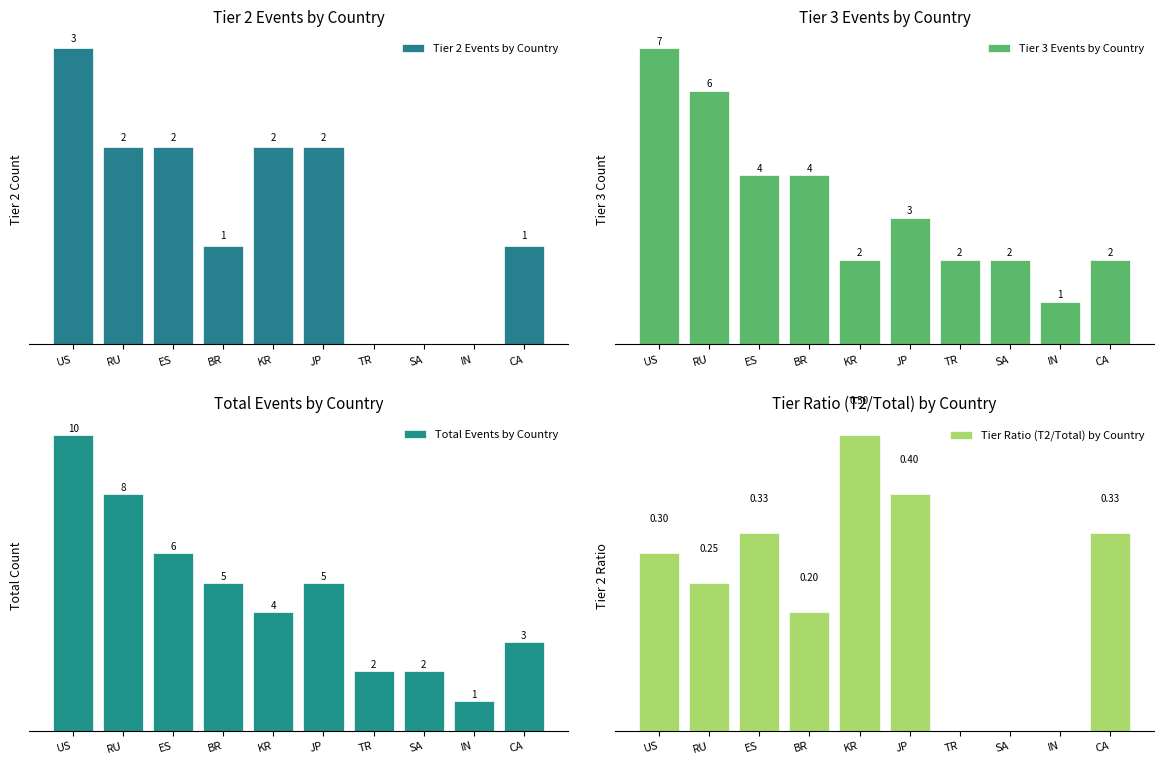

Rank the categories by Total Events by Country value from highest to lowest.

US, RU, ES, BR, JP, KR, CA, TR, SA, IN